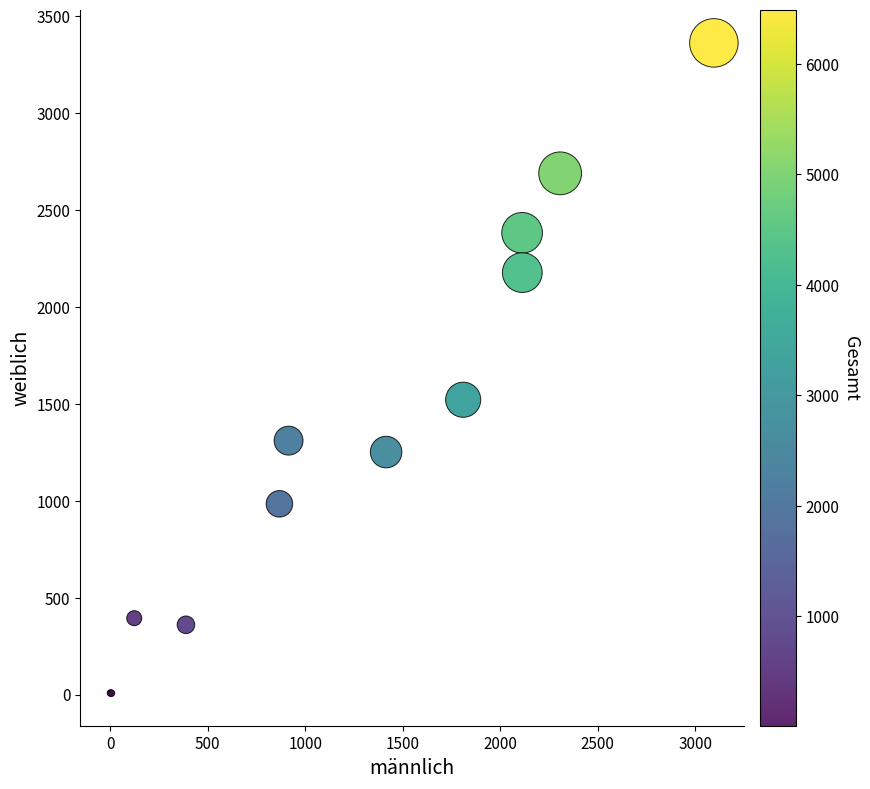

What Y value in the scatter plot is closest to 1685?

1522